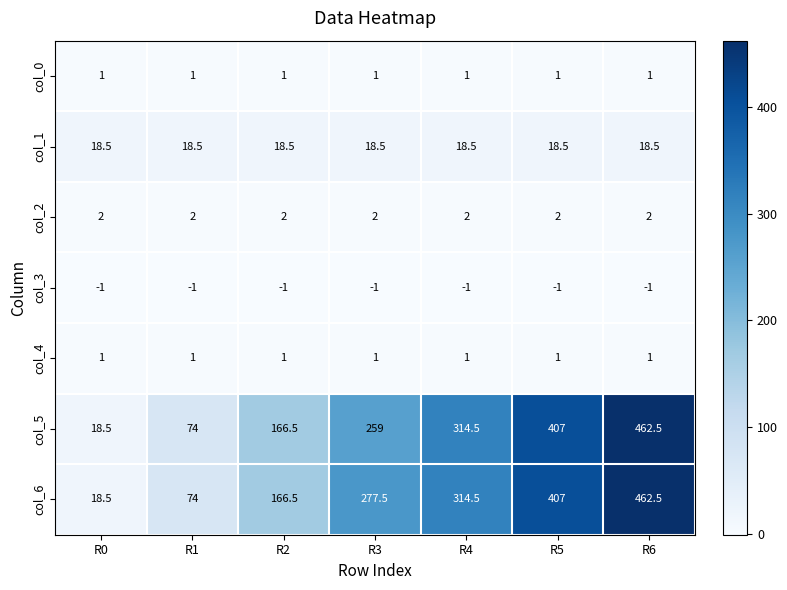

What is the spread (max minus min) of values at R5?

408.0